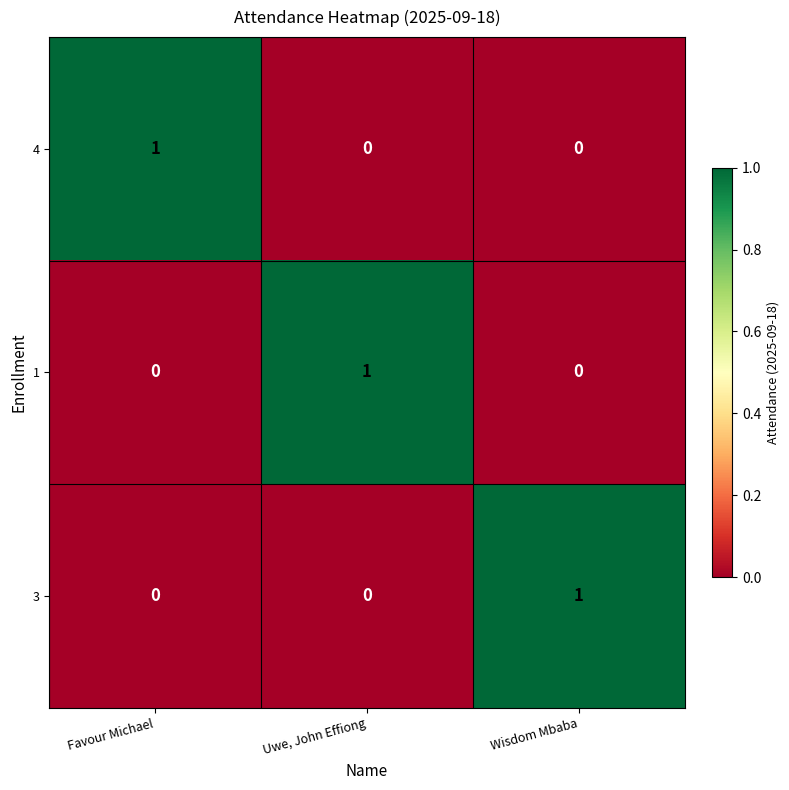

What is the total value across all series at Wisdom Mbaba?

1